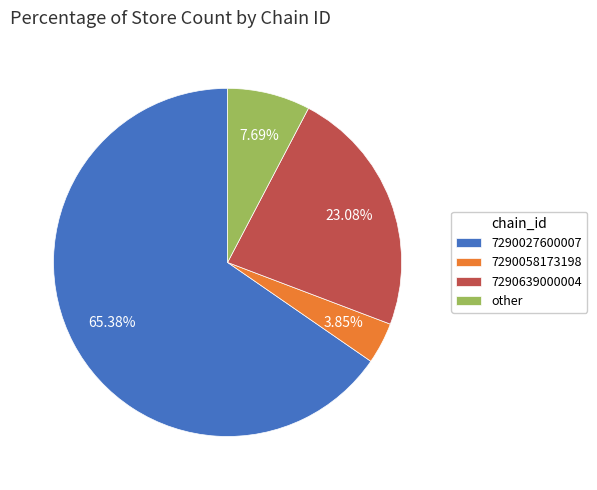

Combined, do 7290639000004 and 7290027600007 account for over 50%?

Yes